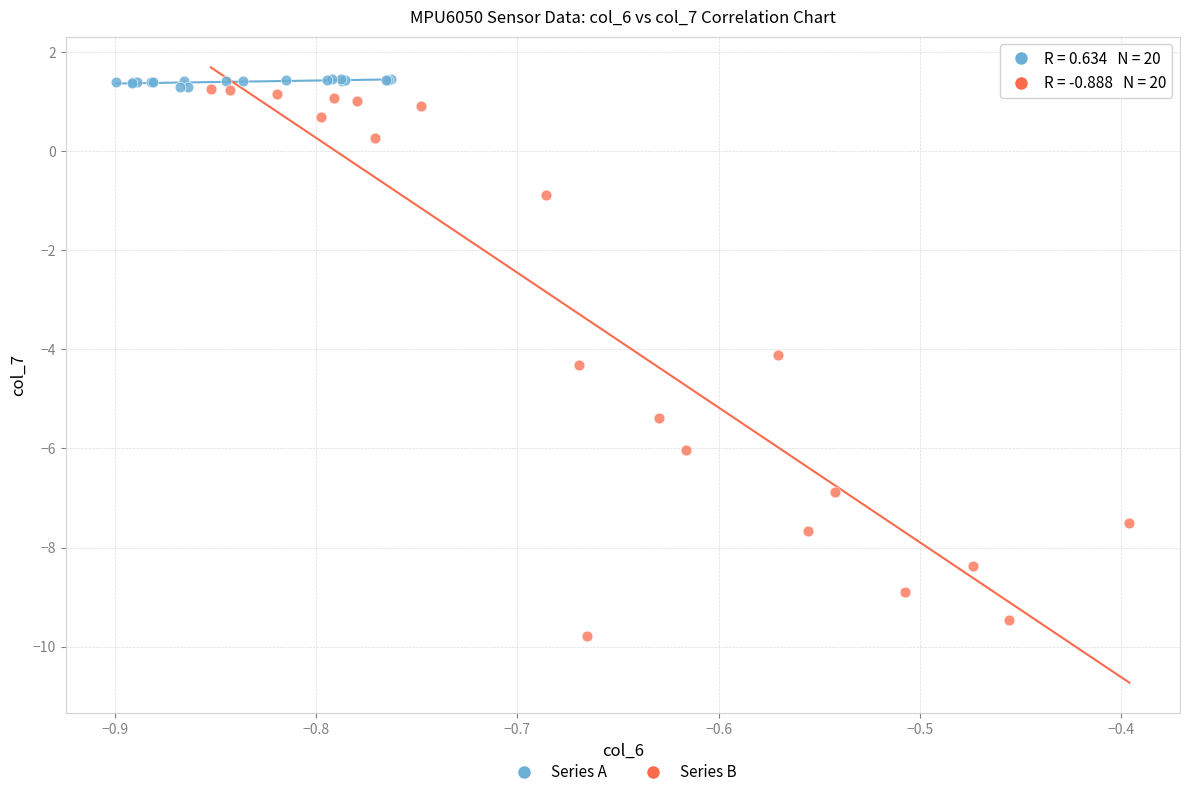

Which series reaches the maximum Y coordinate?

Series A